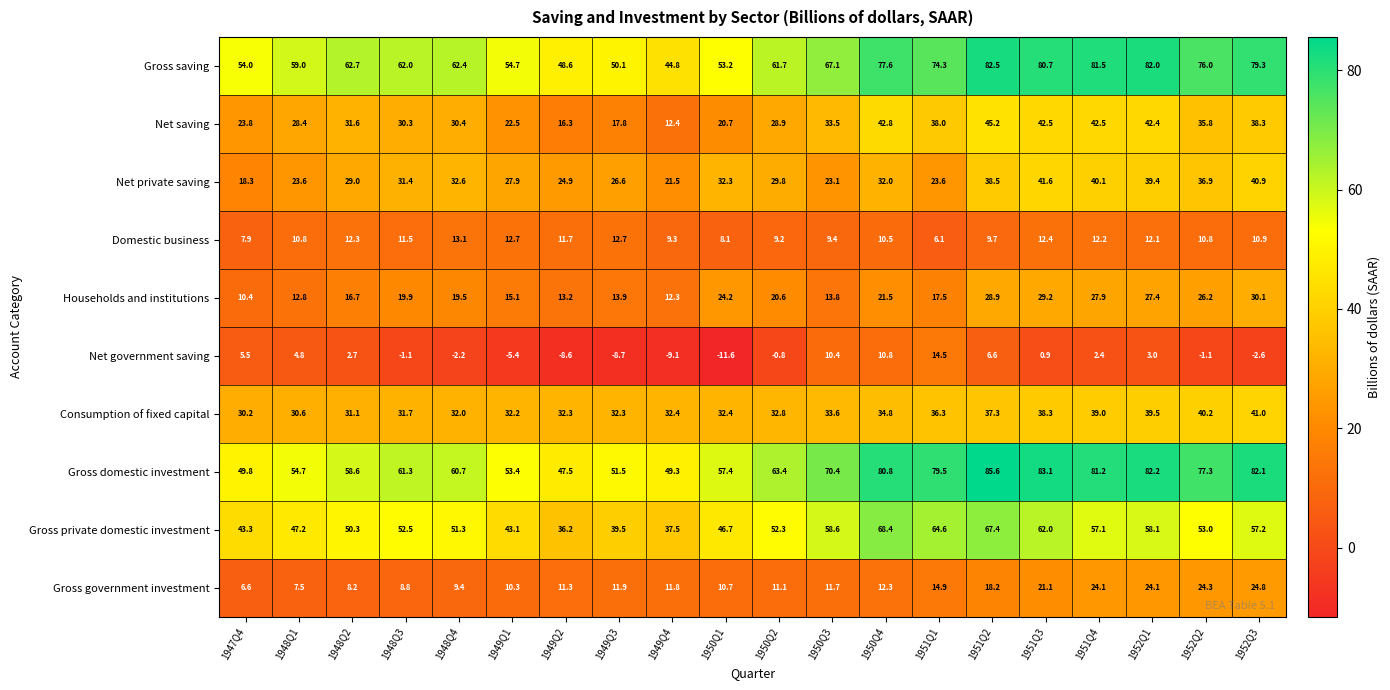

The value of Net saving at 1948Q3 is 9.8. True or false?

False